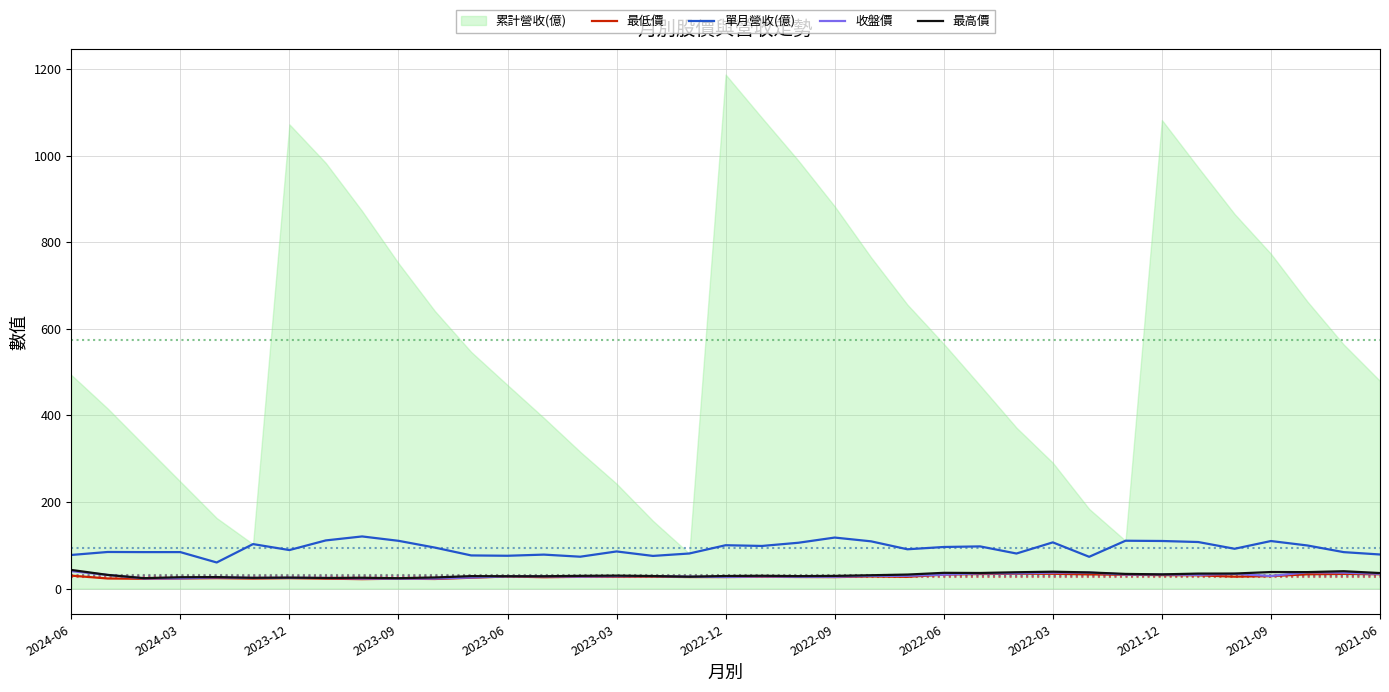

True or false: 收盤價 and 單月營收(億) cross at least once.

False